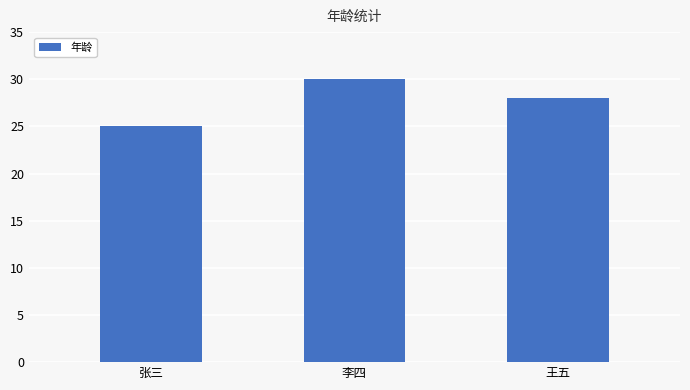

Count the number of categories in the chart.

3